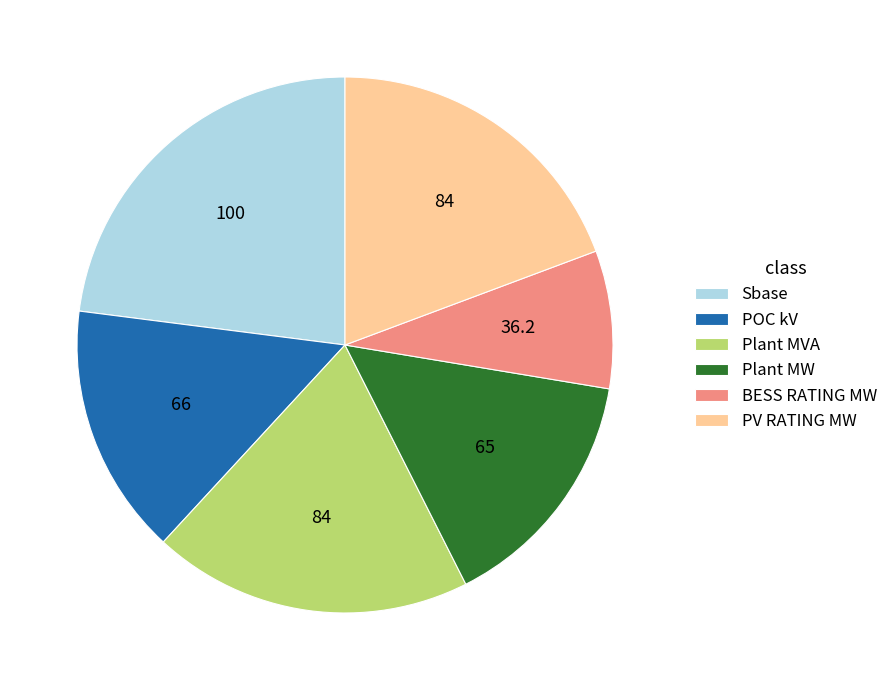

How many segments does this pie chart have?

6